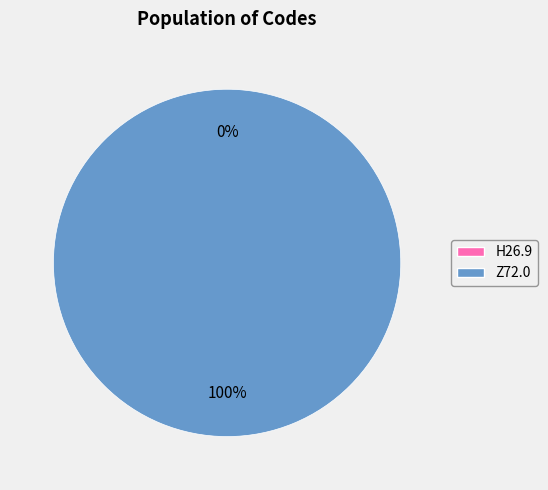

Rank the categories by value from highest to lowest.

Z72.0, H26.9